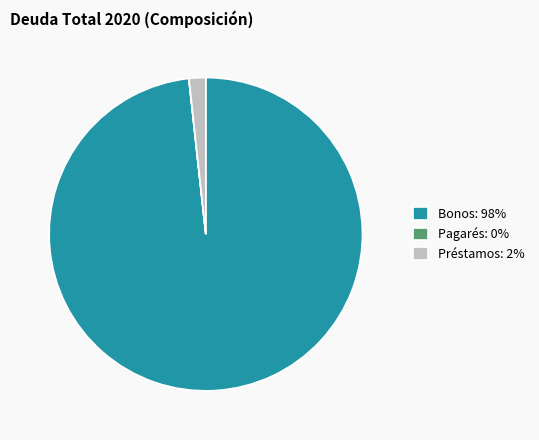

Does any single category account for the majority?

Yes